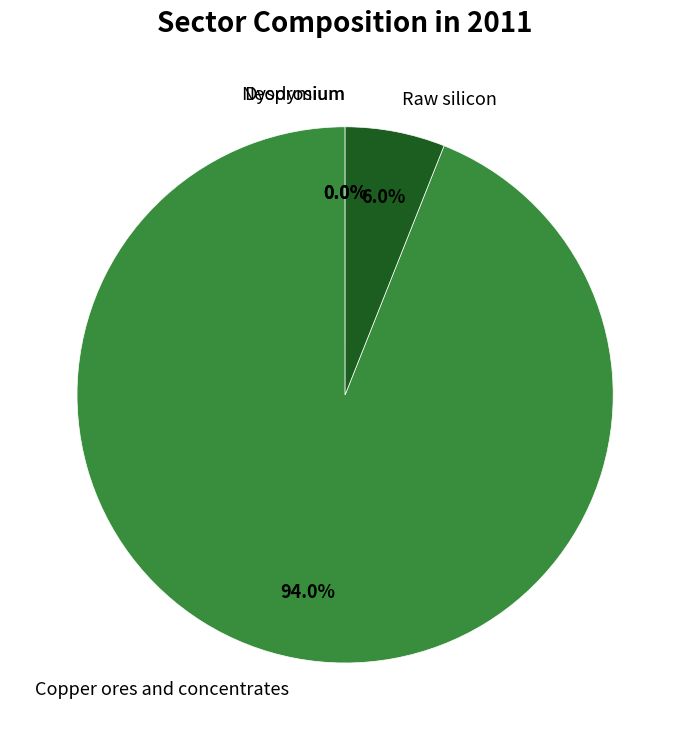

Is Copper ores and concentrates the majority of the pie?

Yes